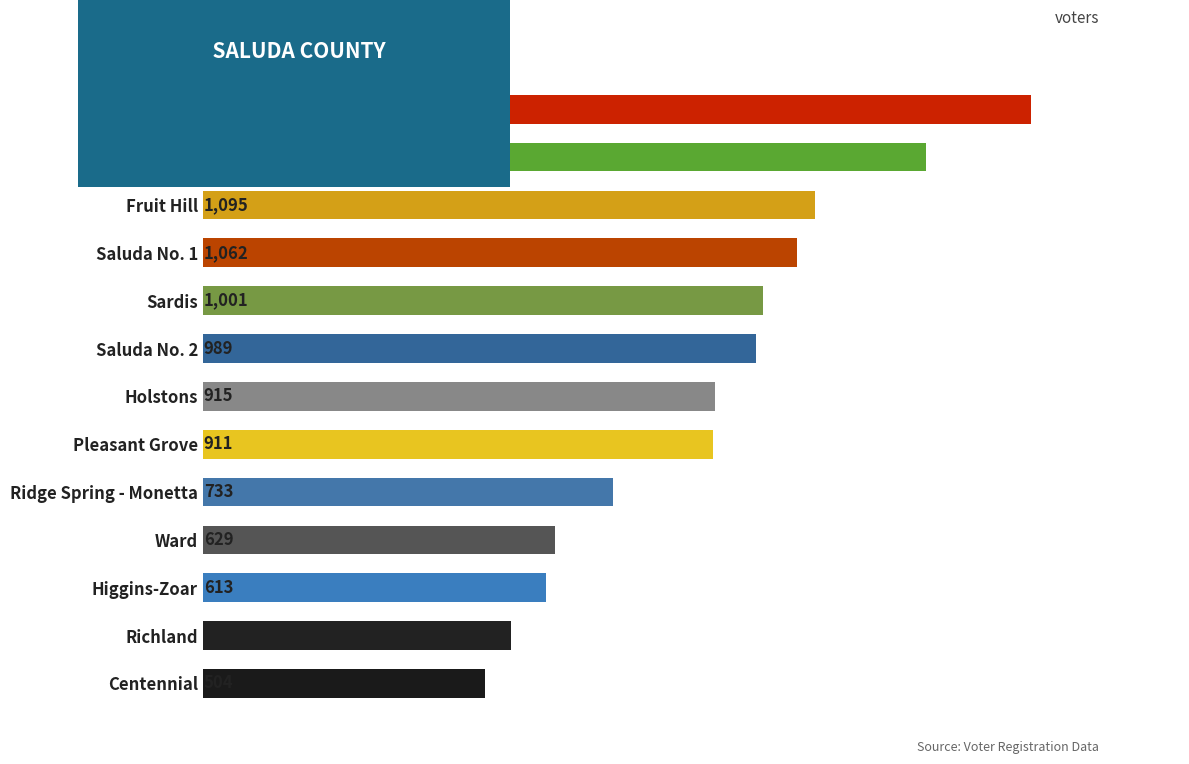

Which label corresponds to the smallest value in the chart?

Centennial